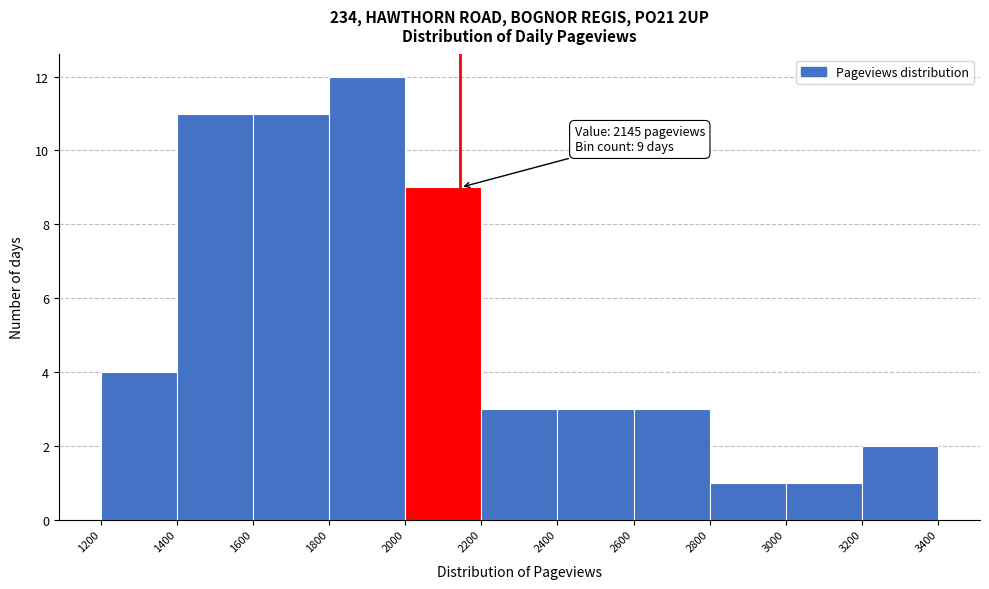

Over which range of the x-axis is the bar tallest?

1800 to 2000